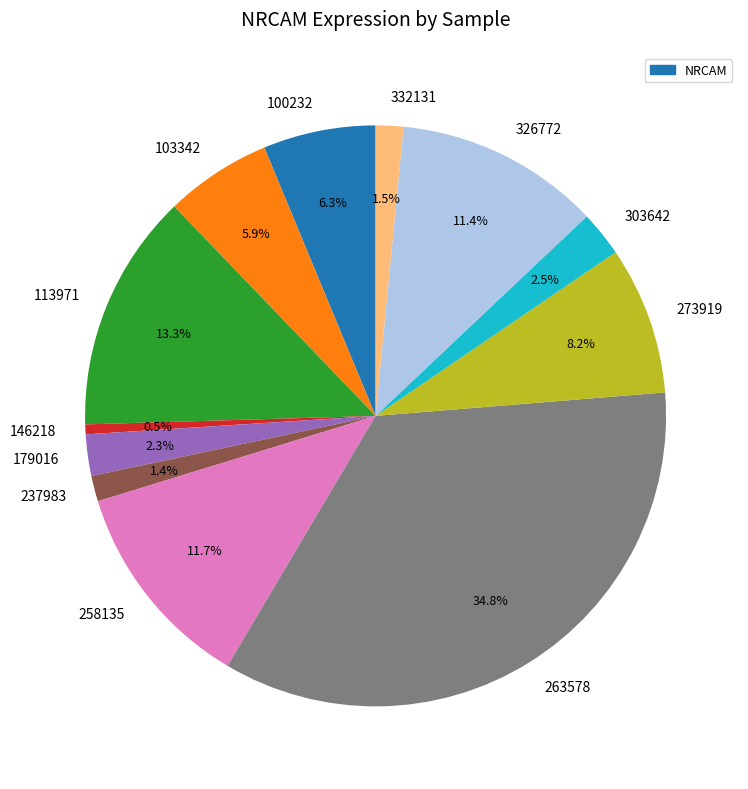

Between 326772 and 303642, which is larger?

326772